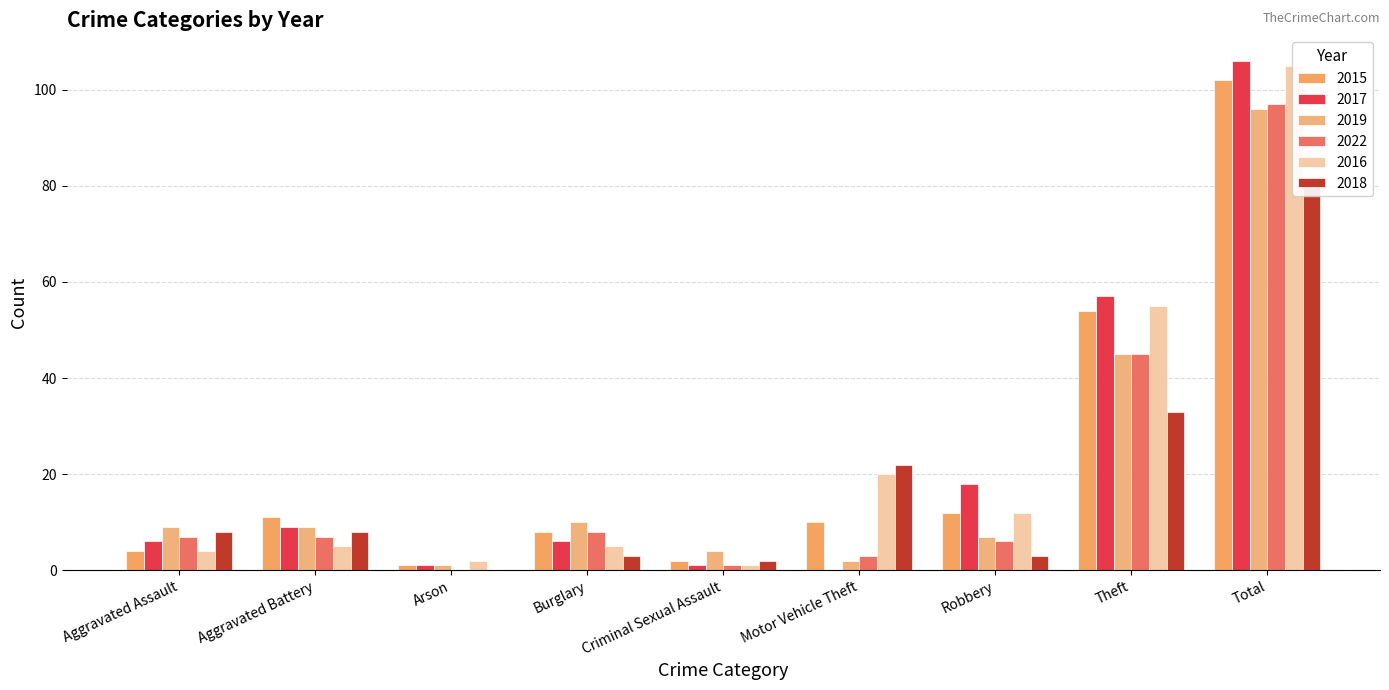

What is the maximum value for 2017?

106